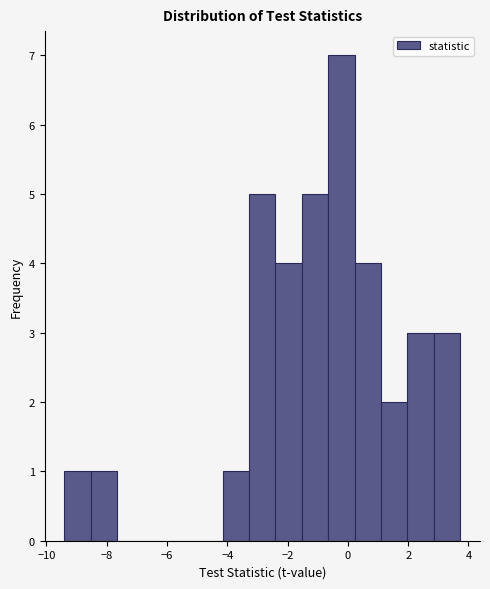

How tall is the bar that spans 2.8 to 3.8 on the x-axis? Neither the bar edges nor the heights are printed on the chart, so give them approximately, as read against the axes.

3